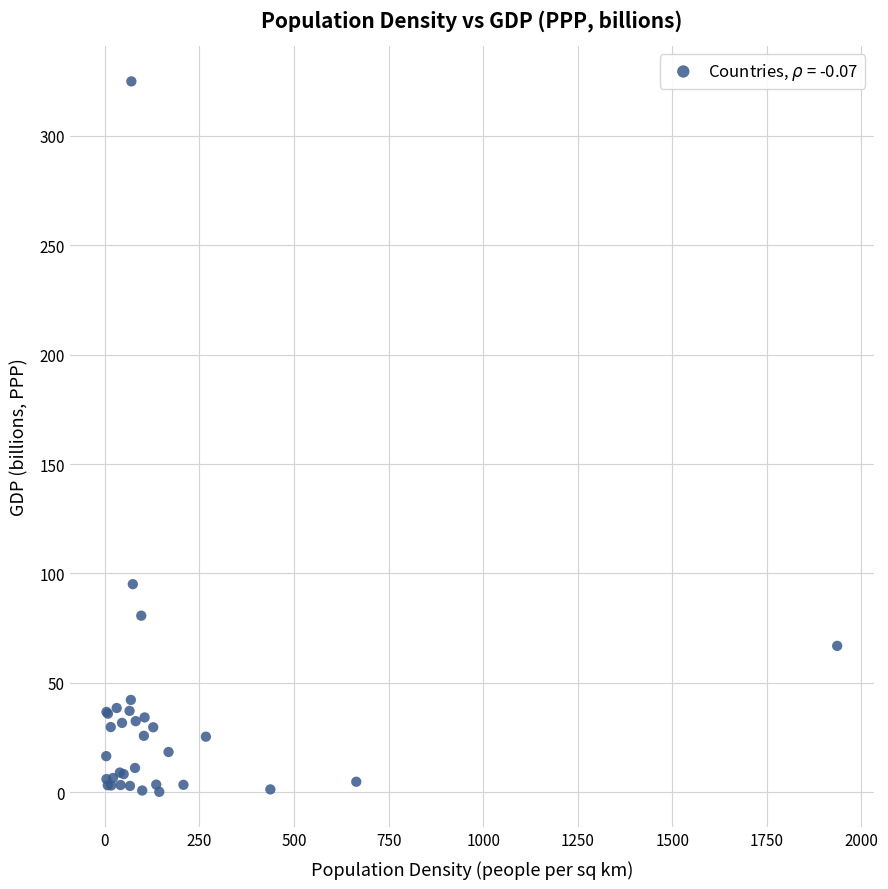

What Y value in the scatter plot is closest to 162?

95.1